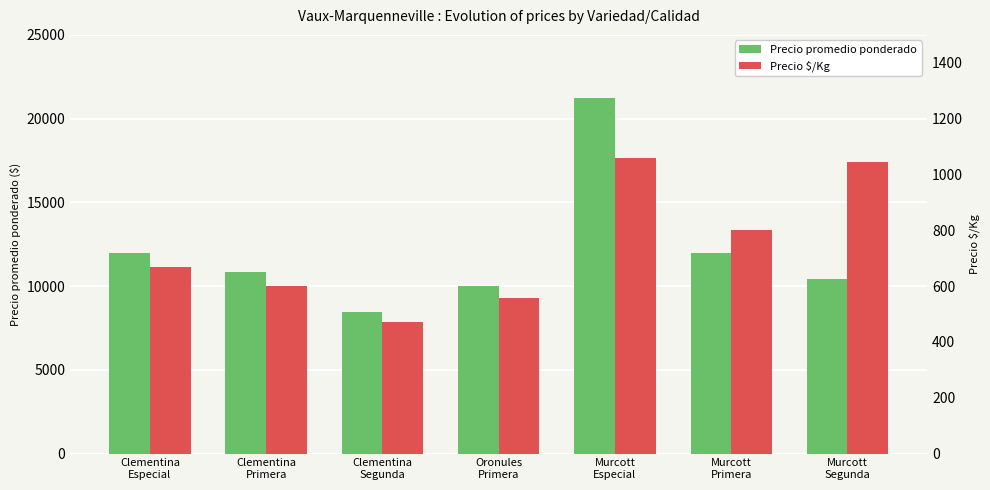

Reading right to left, what are all the values shown in this chart?

Precio promedio ponderado: 10436	12000	21206	10000	8481	10842	12000
Precio $/Kg: 1044	800	1060	556	471	602	667